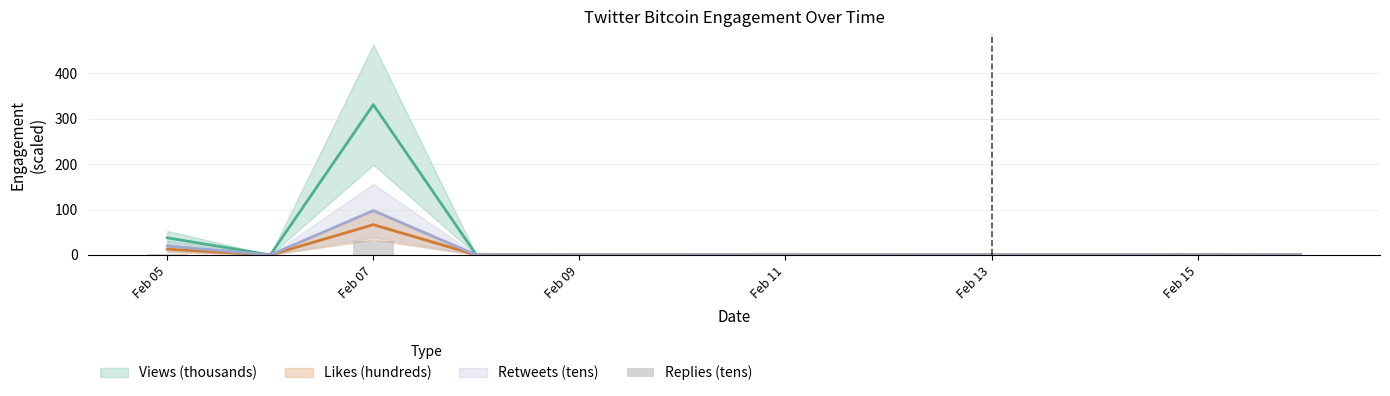

How many values exceed 0?

7